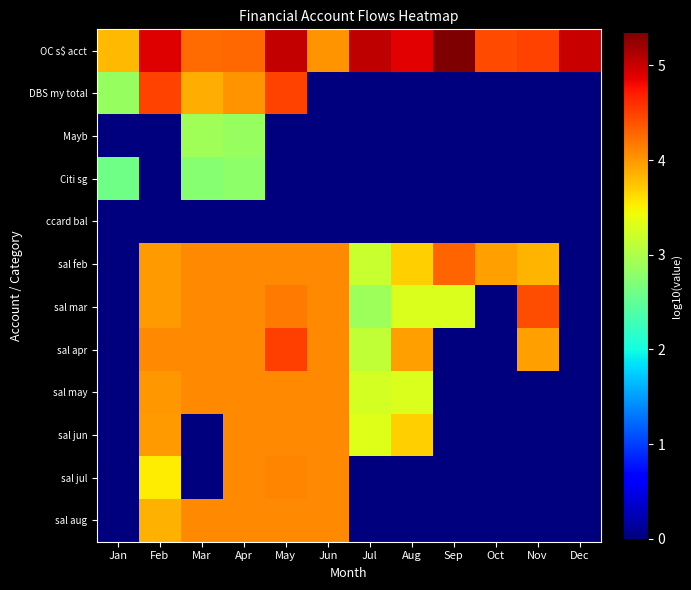

At Jan, list the series in order from largest to smallest.

OC s$ acct, DBS my total, Citi sg, Mayb, ccard bal, sal feb, sal mar, sal apr, sal may, sal jun, sal jul, sal aug